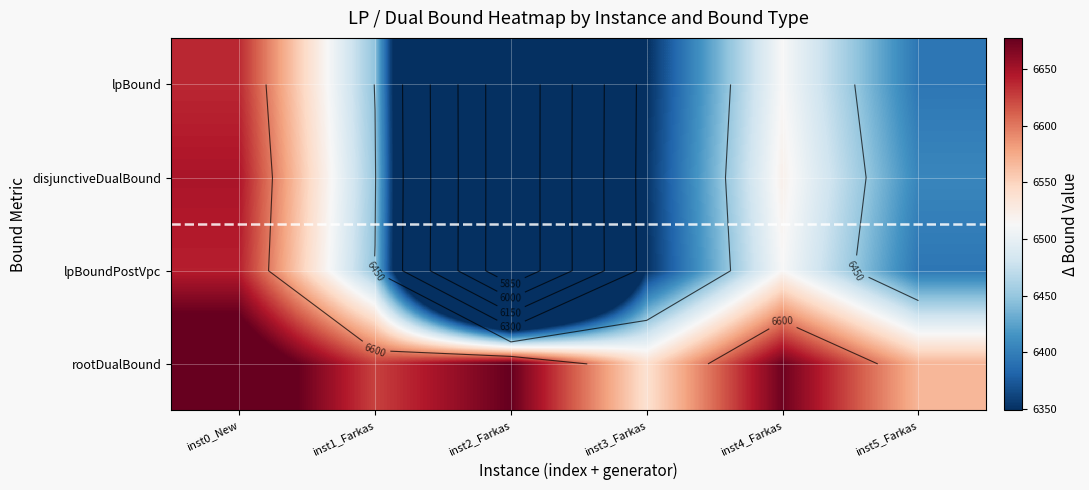

What is the smallest value displayed?

5713.6